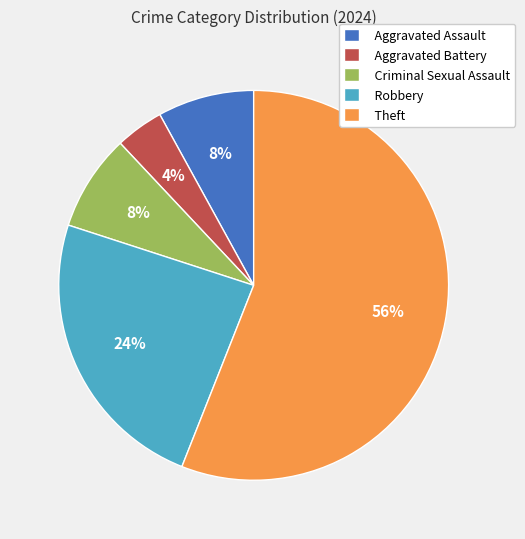

Count the number of slices in the pie.

5